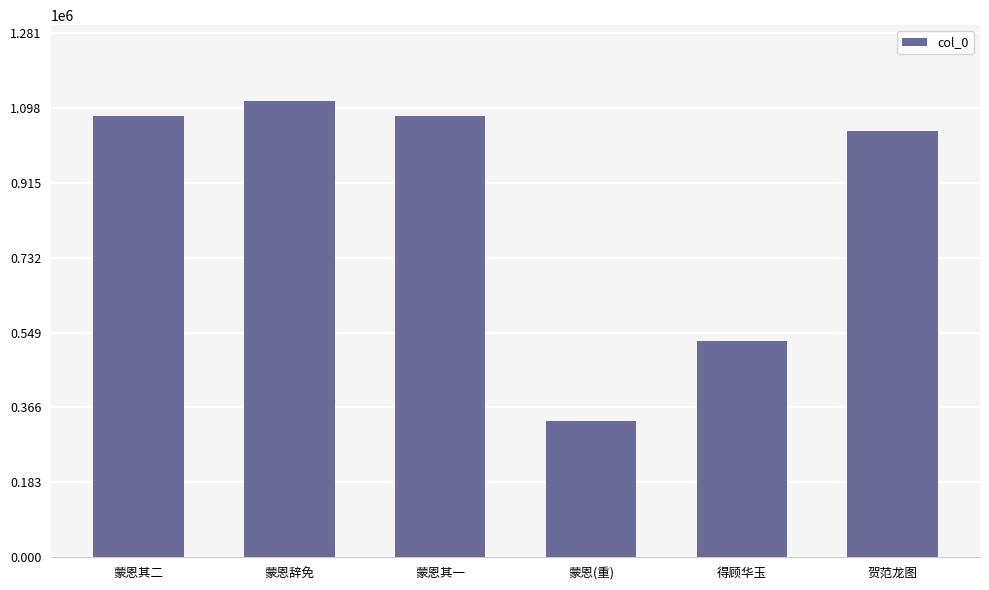

What value does the data have at 贺范龙图?

1041012